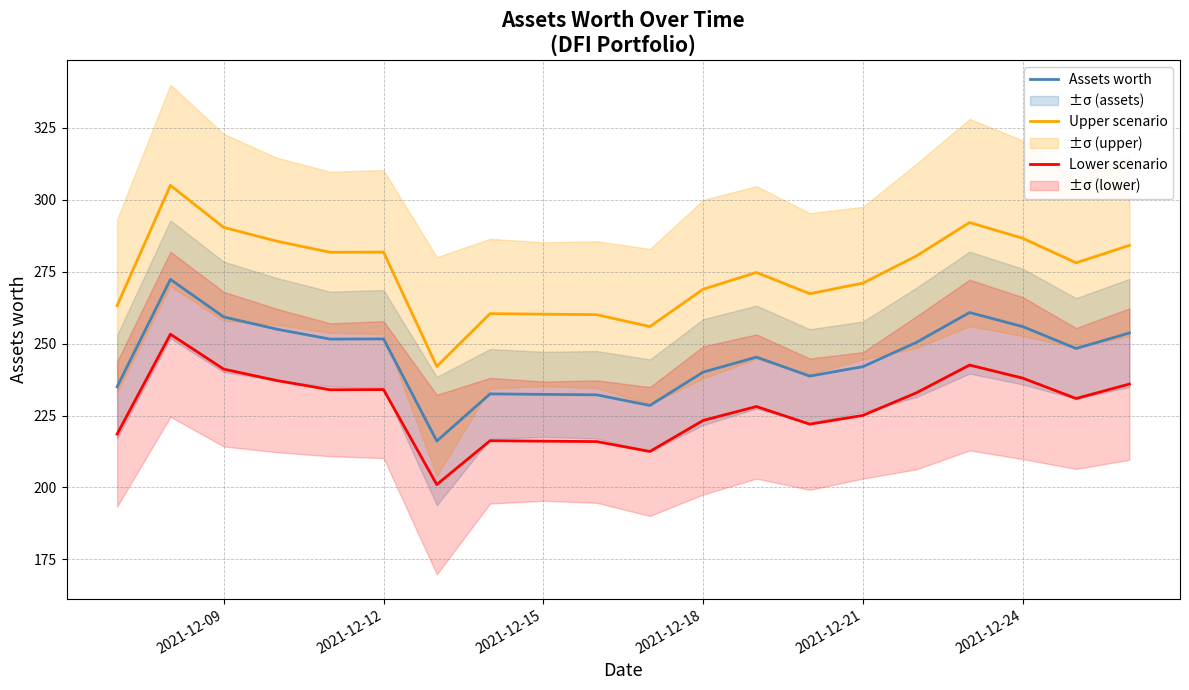

True or false: Assets worth and Upper scenario cross at least once.

False